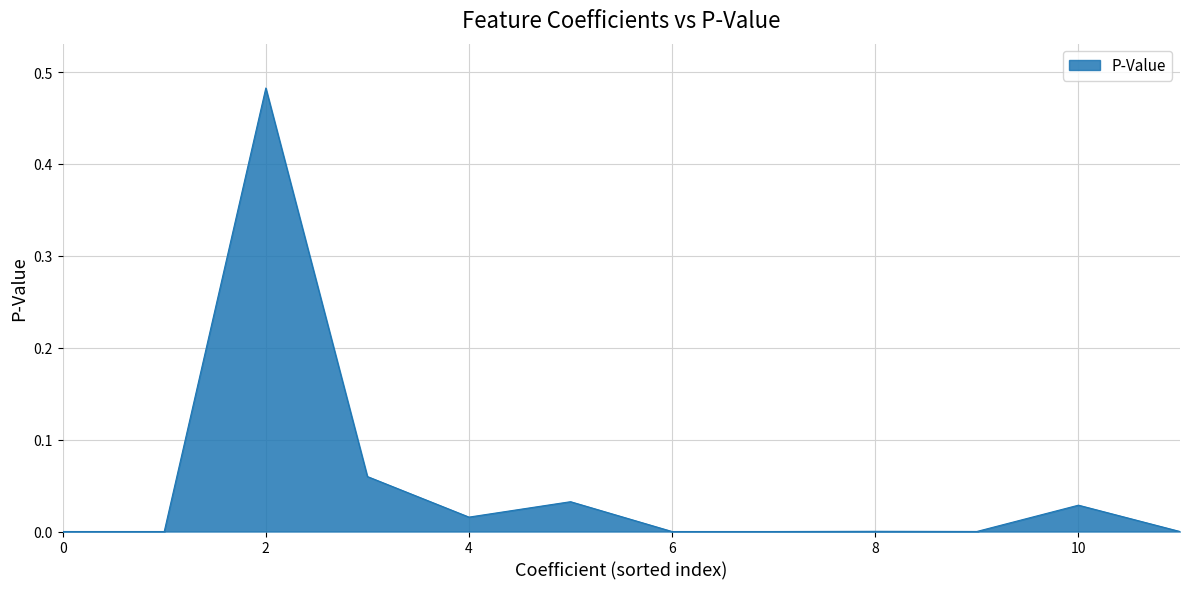

Does the chart have visible grid lines?

Yes